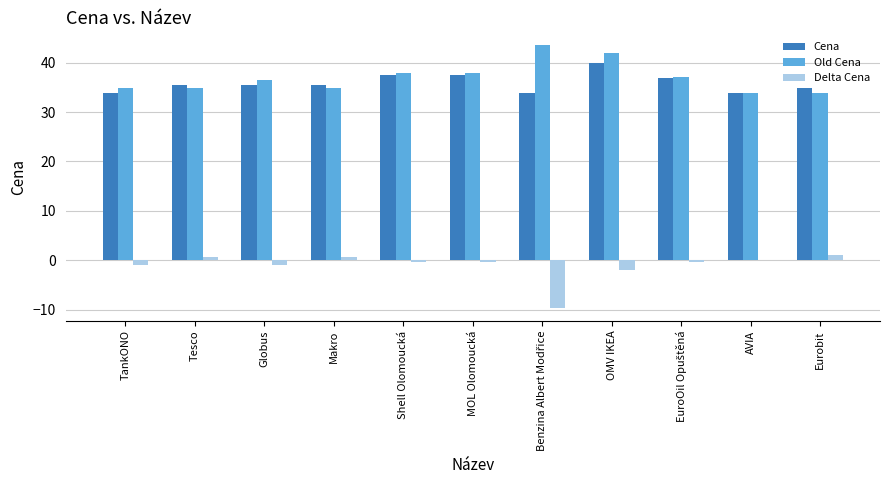

At which category is the sum across all series the highest?

OMV IKEA